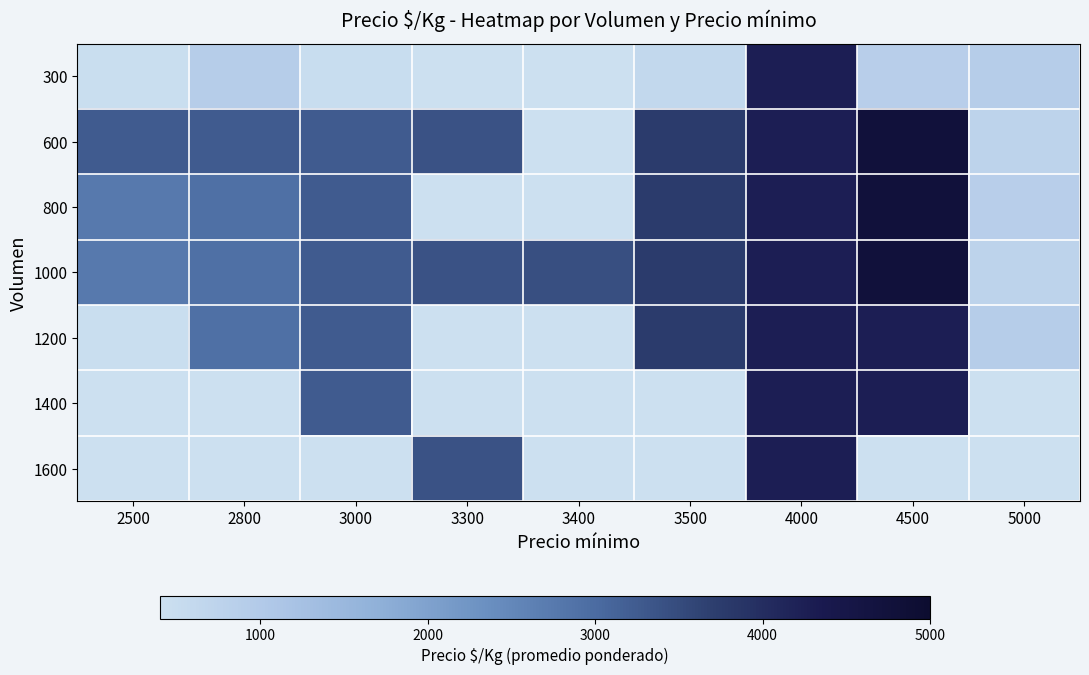

What is the spread (max minus min) of values at 4500?

3875.0